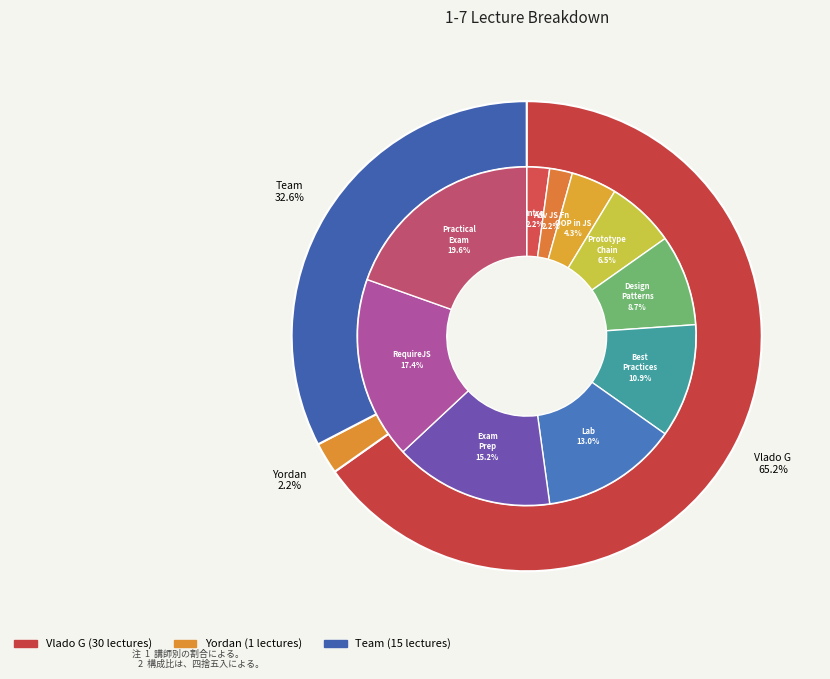

Is there any slice that represents more than half of the pie?

No